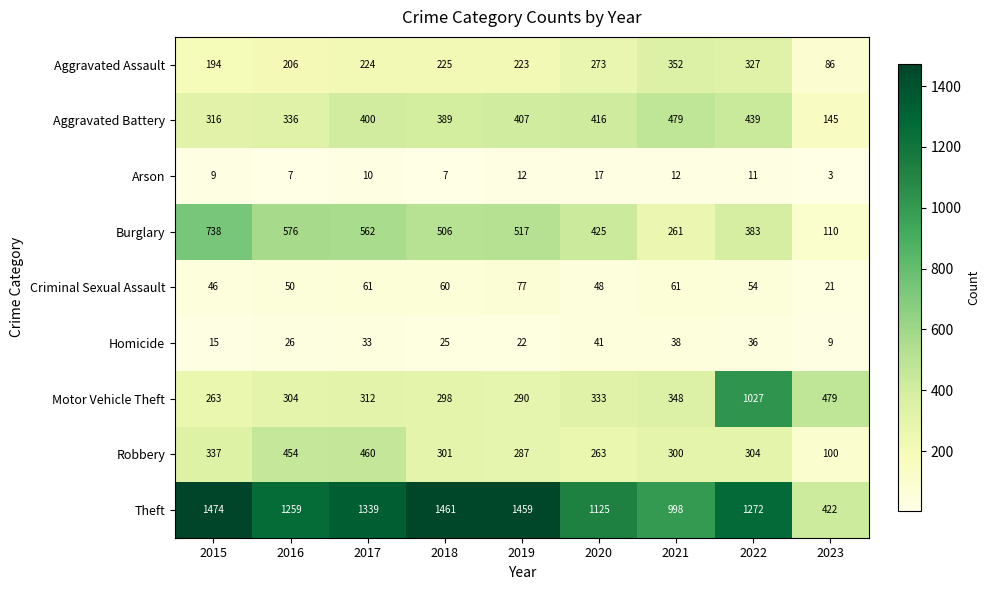

What is the minimum value for Aggravated Assault?

86